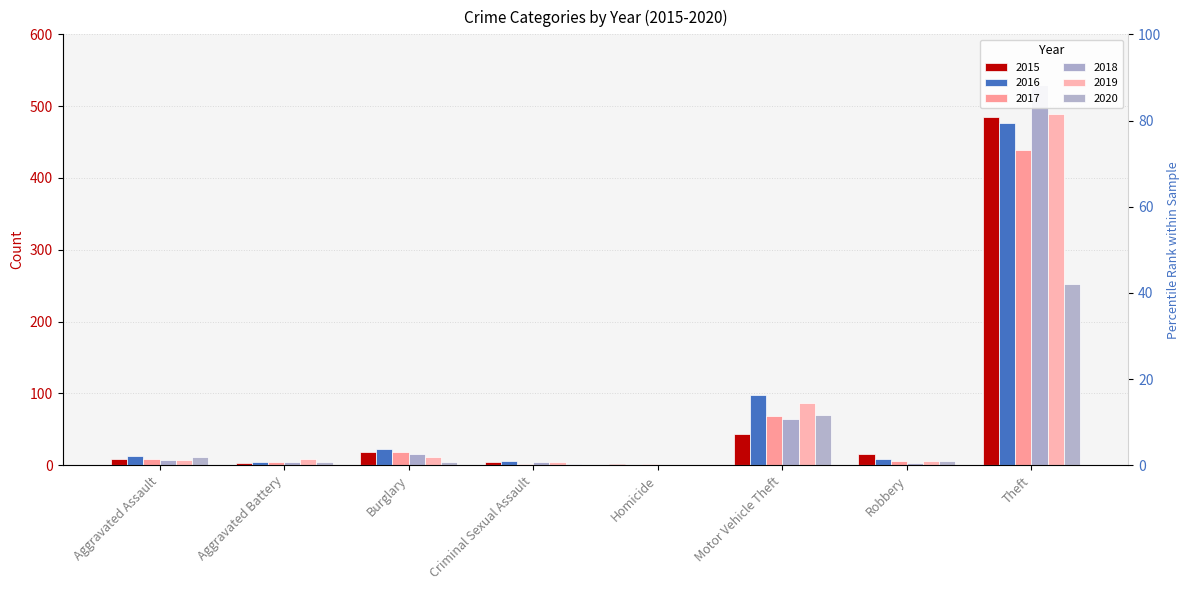

Is it true that 2015 equals 6 at Criminal Sexual Assault?

False